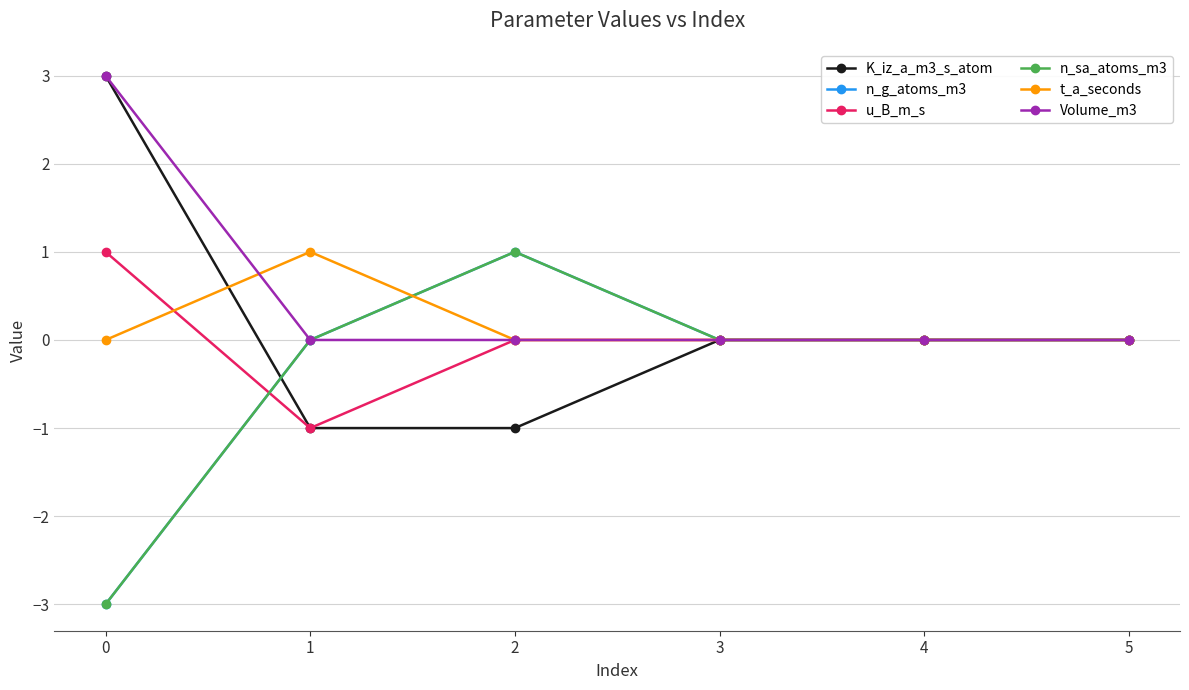

Which series has the largest range (max minus min)?

K_iz_a_m3_s_atom